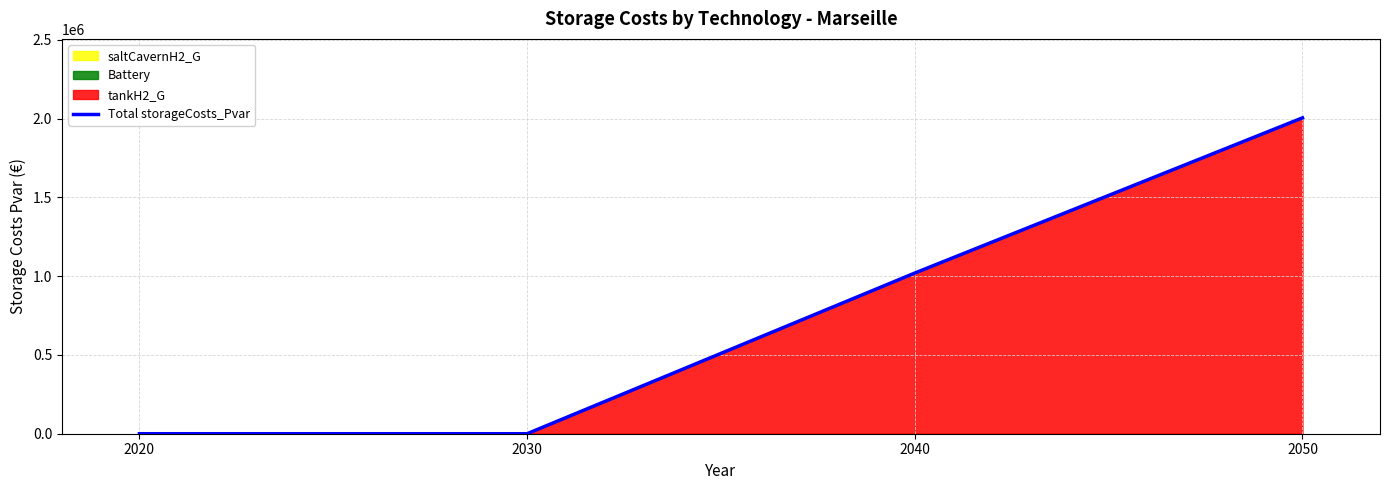

List the labels in order of value, smallest first.

2020, 2030, 2040, 2050